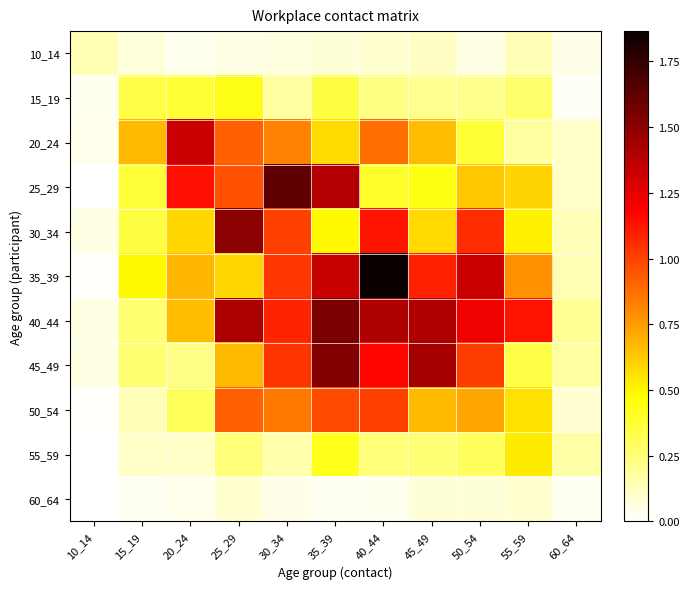

At 15_19, list the series in order from largest to smallest.

20_24, 35_39, 25_29, 30_34, 15_19, 45_49, 40_44, 50_54, 55_59, 10_14, 60_64